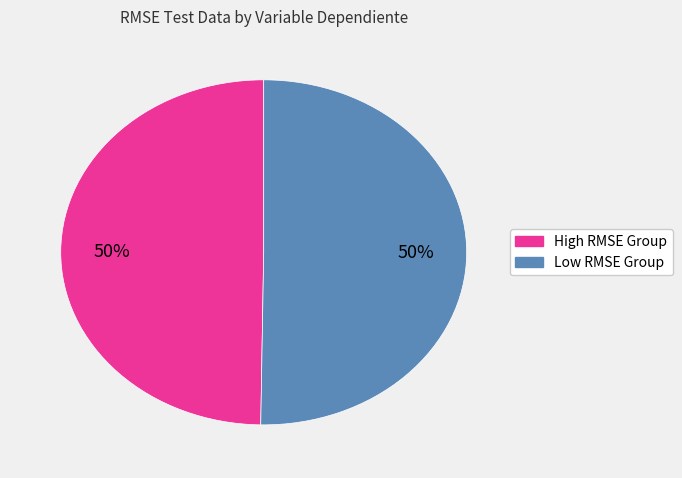

To the nearest percent, what is the average slice percentage?

50%